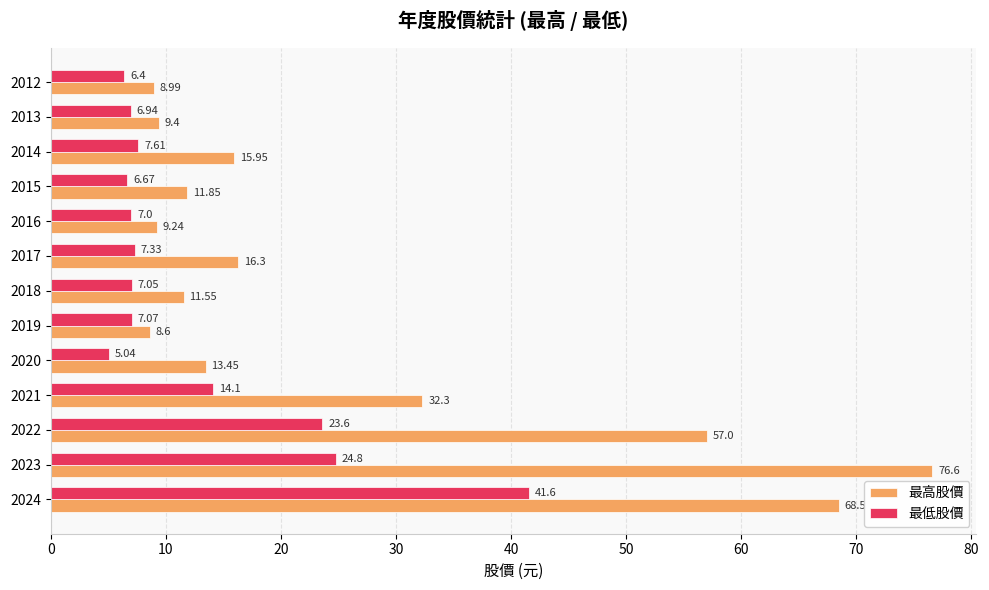

What is the sum of all 最低股價 values?

165.2